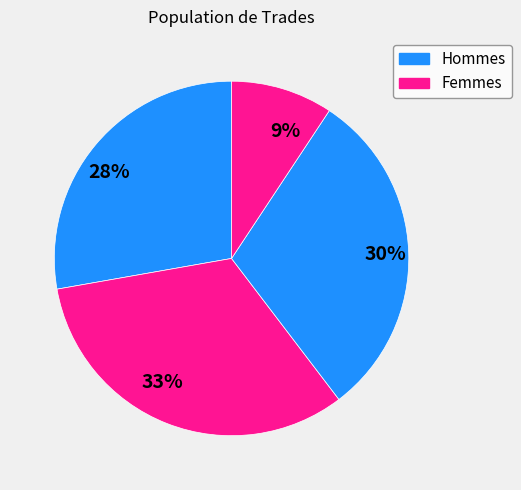

To the nearest percent, what percentage of the pie is 28%?

28%